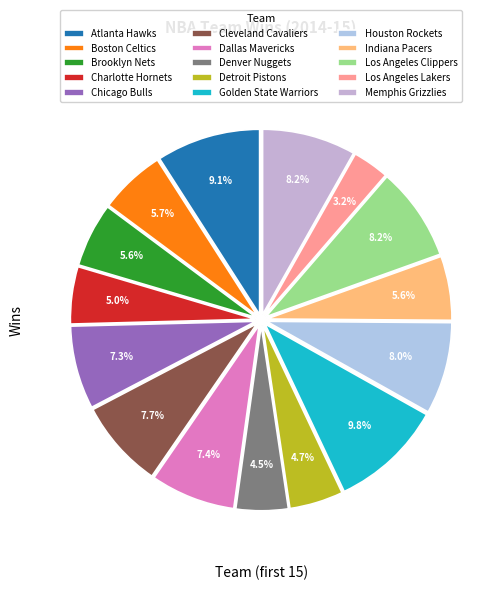

Rank the categories by value from highest to lowest.

Golden State Warriors, Atlanta Hawks, Los Angeles Clippers, Memphis Grizzlies, Houston Rockets, Cleveland Cavaliers, Dallas Mavericks, Chicago Bulls, Boston Celtics, Brooklyn Nets, Indiana Pacers, Charlotte Hornets, Detroit Pistons, Denver Nuggets, Los Angeles Lakers